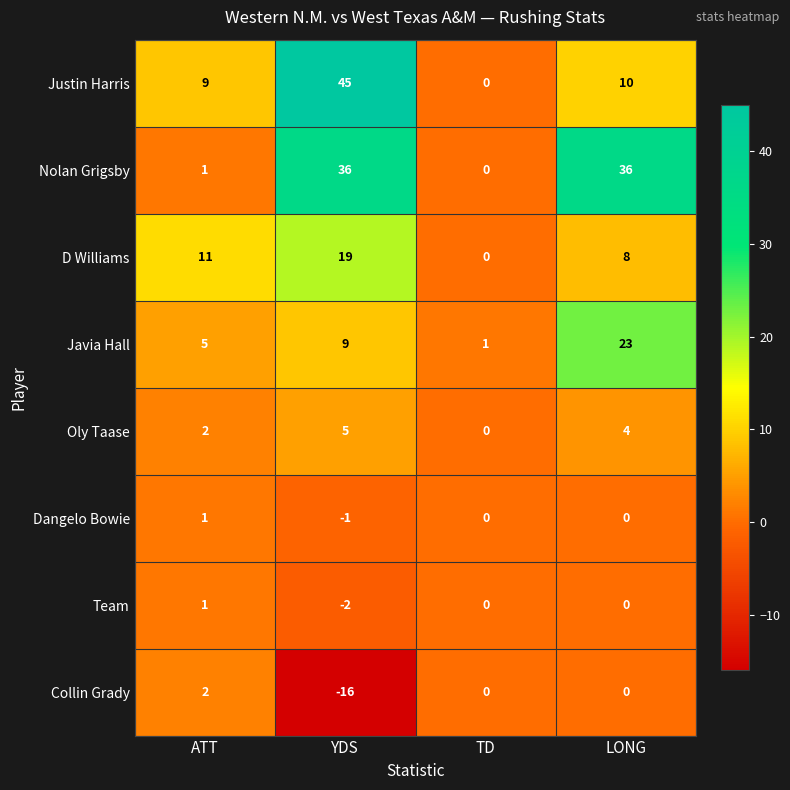

At which category does the chart reach its minimum across all series?

YDS